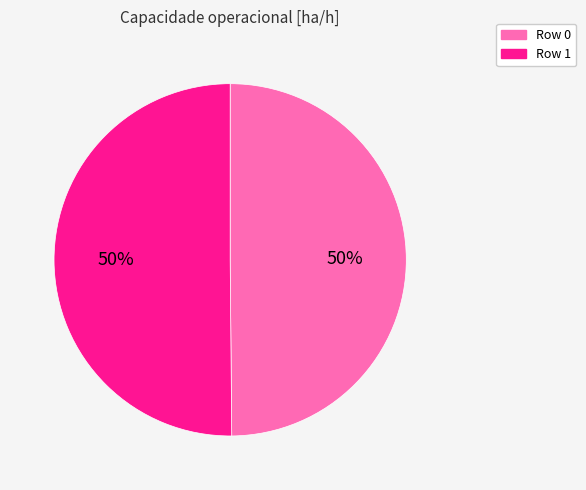

How many segments does this pie chart have?

2